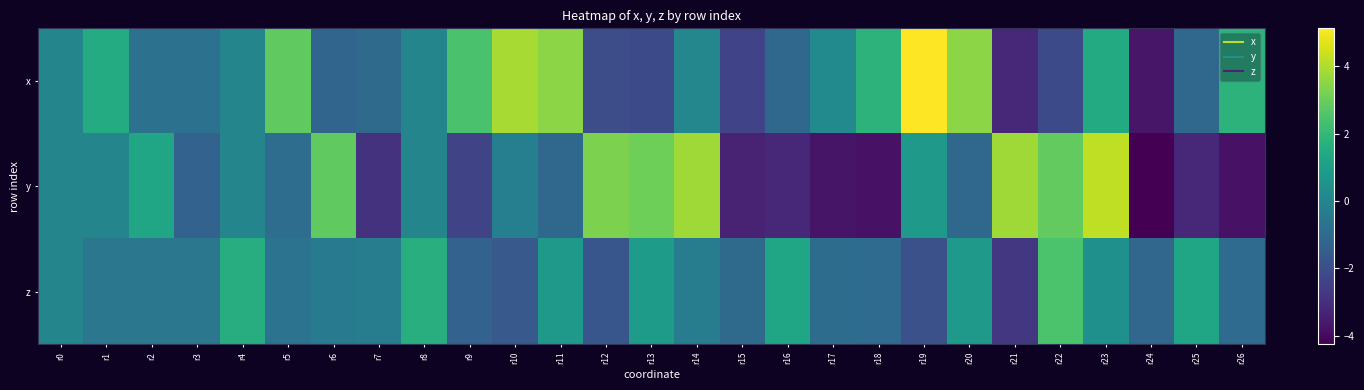

How many series are shown in this chart?

3